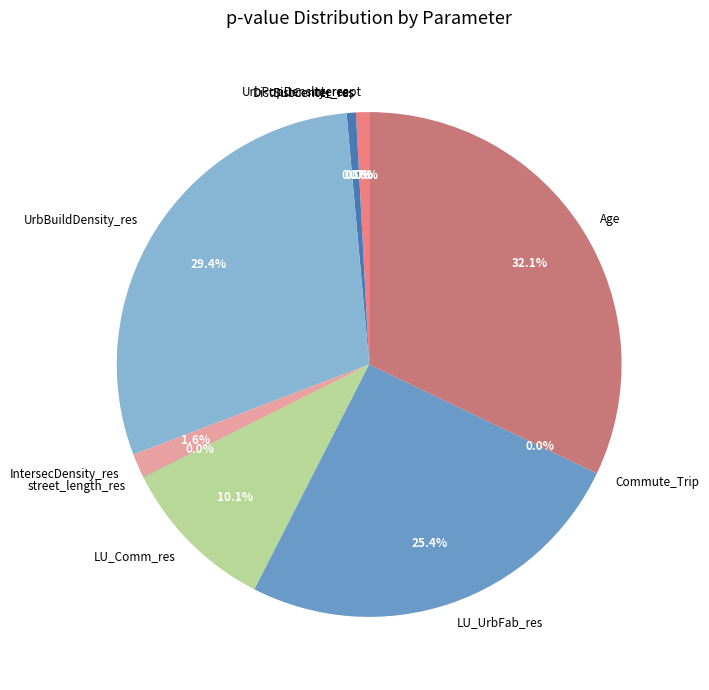

How many segments does this pie chart have?

11